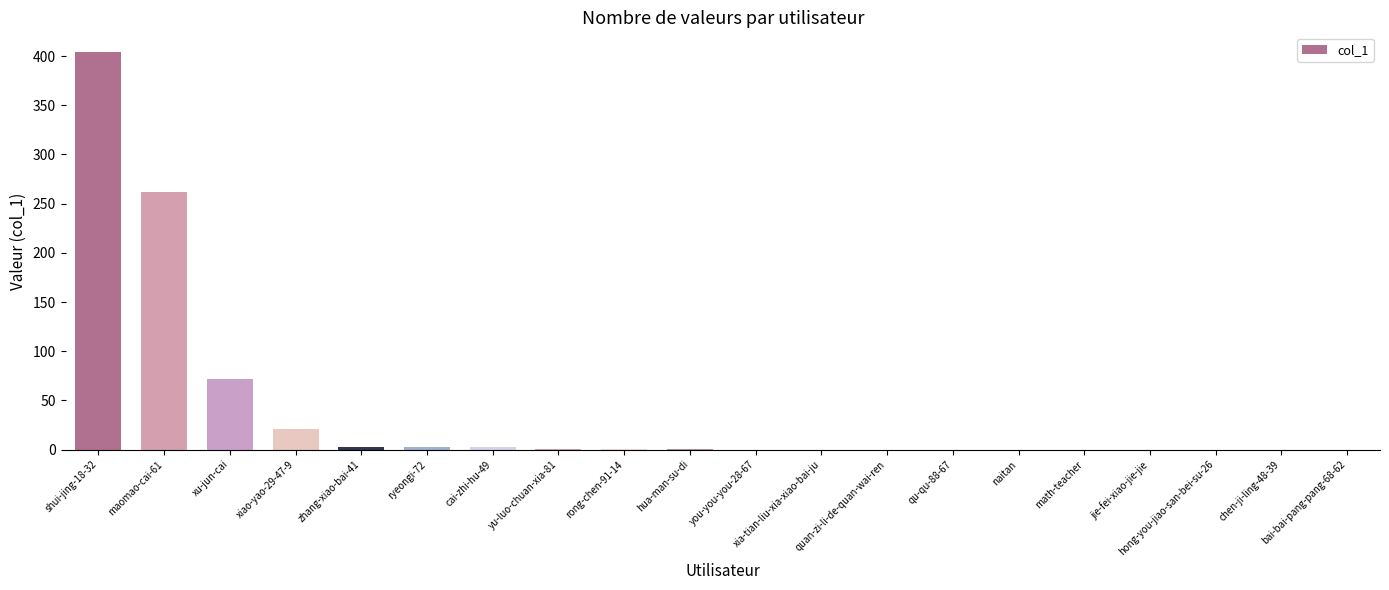

Does the chart contain stacked bars?

No